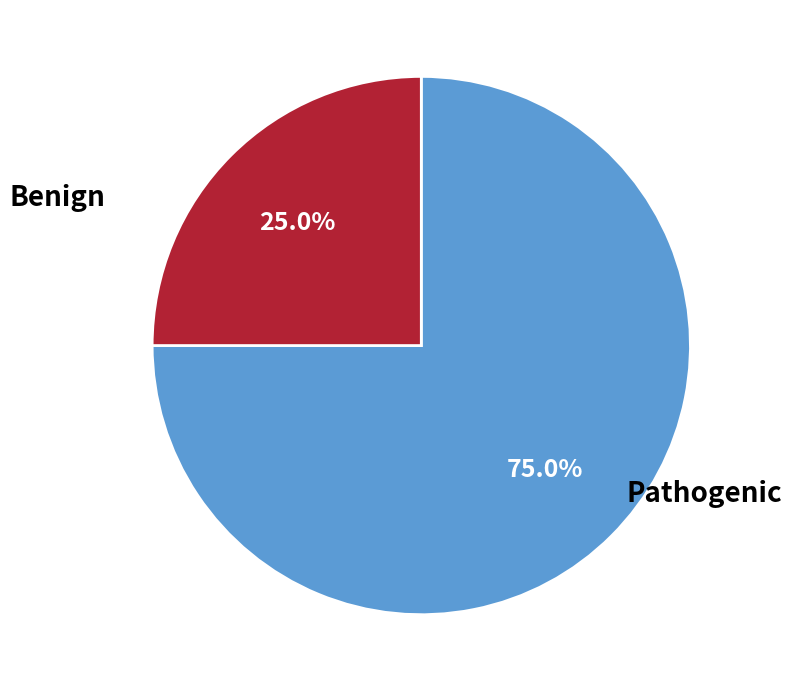

Is there any slice that represents more than half of the pie?

Yes